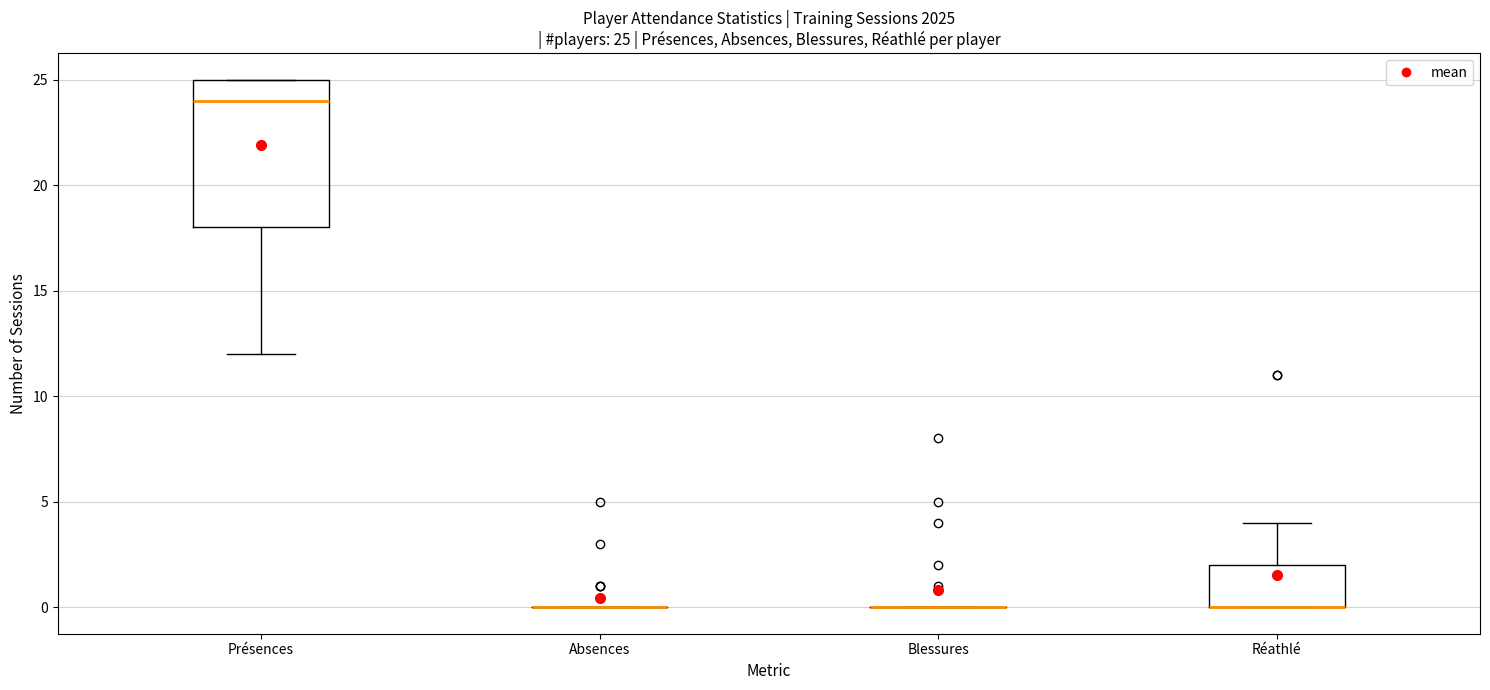

Which box is the tallest, from its lower edge to its upper edge?

Présences